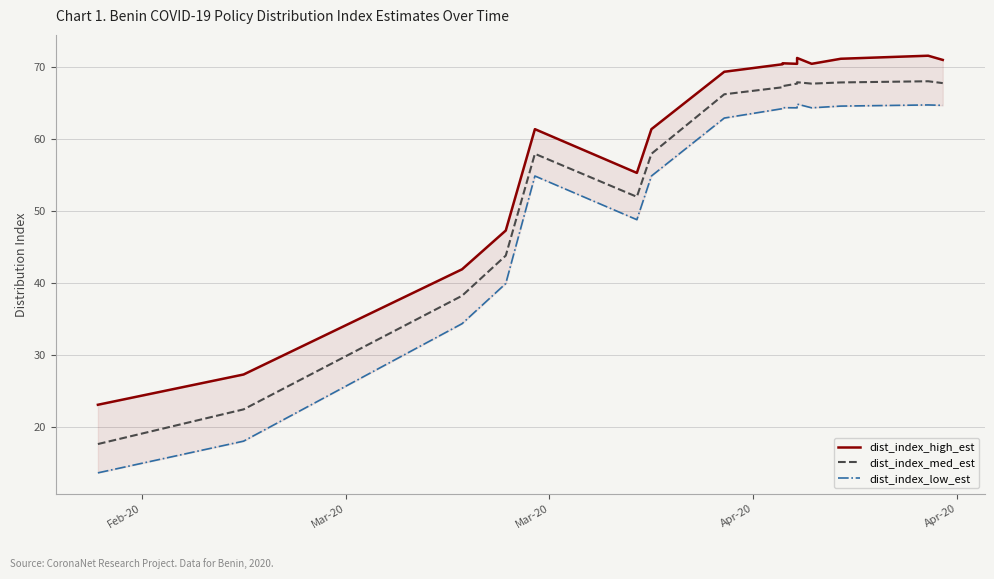

List the series in order of their overall mean, lowest first.

dist_index_low_est, dist_index_med_est, dist_index_high_est